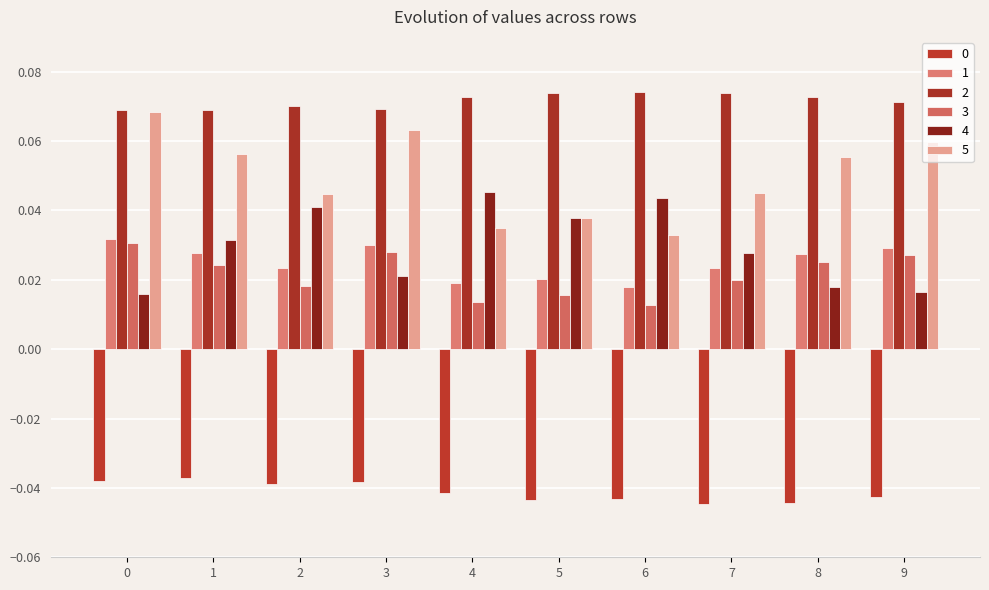

Reading left to right, what are all the values shown in this chart?

0: -0.0	-0.0	-0.0	-0.0	-0.0	-0.0	-0.0	-0.0	-0.0	-0.0
1: 0.0	0.0	0.0	0.0	0.0	0.0	0.0	0.0	0.0	0.0
2: 0.1	0.1	0.1	0.1	0.1	0.1	0.1	0.1	0.1	0.1
3: 0.0	0.0	0.0	0.0	0.0	0.0	0.0	0.0	0.0	0.0
4: 0.0	0.0	0.0	0.0	0.0	0.0	0.0	0.0	0.0	0.0
5: 0.1	0.1	0.0	0.1	0.0	0.0	0.0	0.0	0.1	0.1